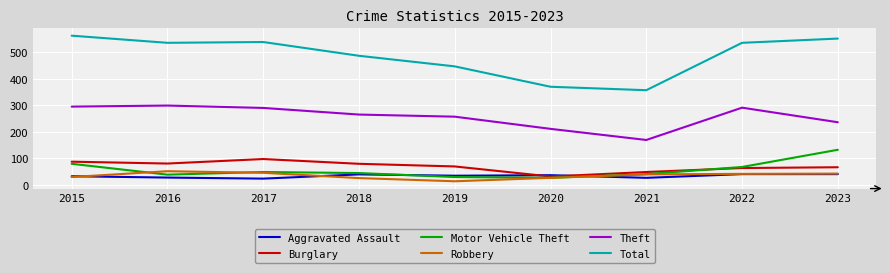

True or false: Robbery and Theft intersect in this chart.

False